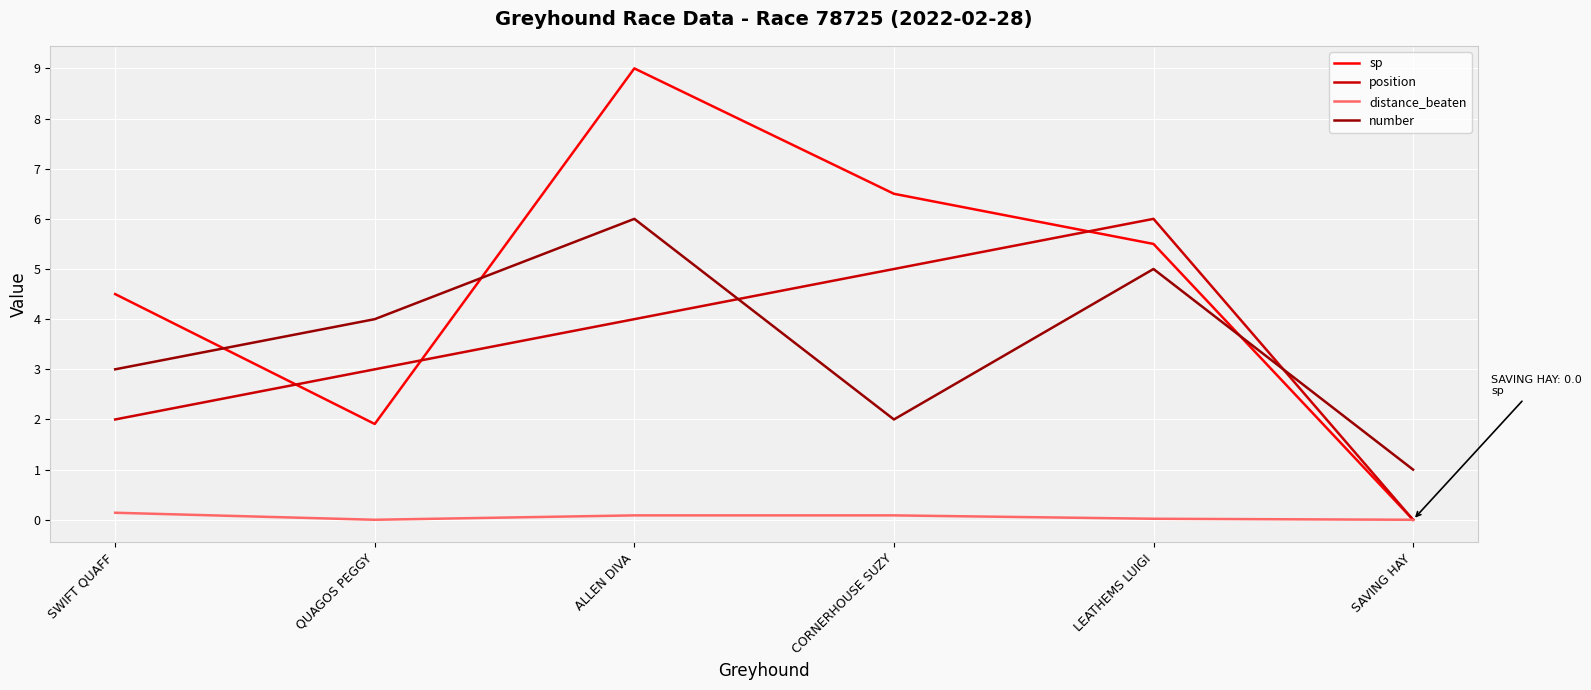

What is the spread (max minus min) of values at QUAGOS PEGGY?

4.0